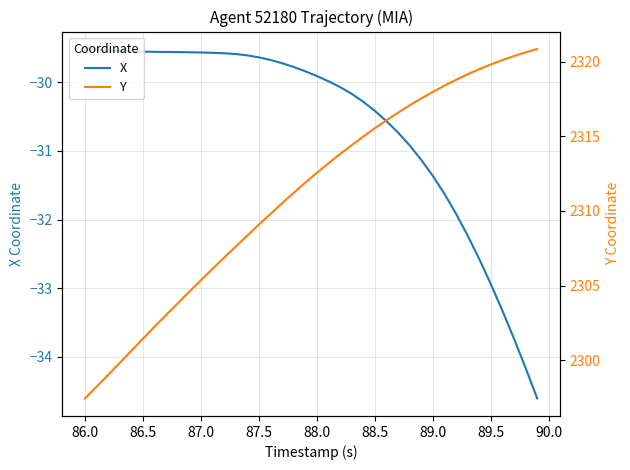

What is the highest value of the X series?

-29.5